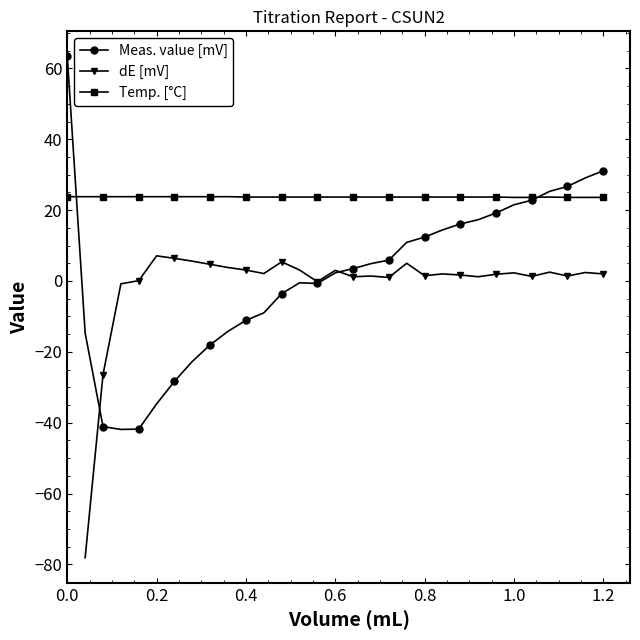

Is it true that Meas. value [mV] equals 63.4 at 0.0?

True